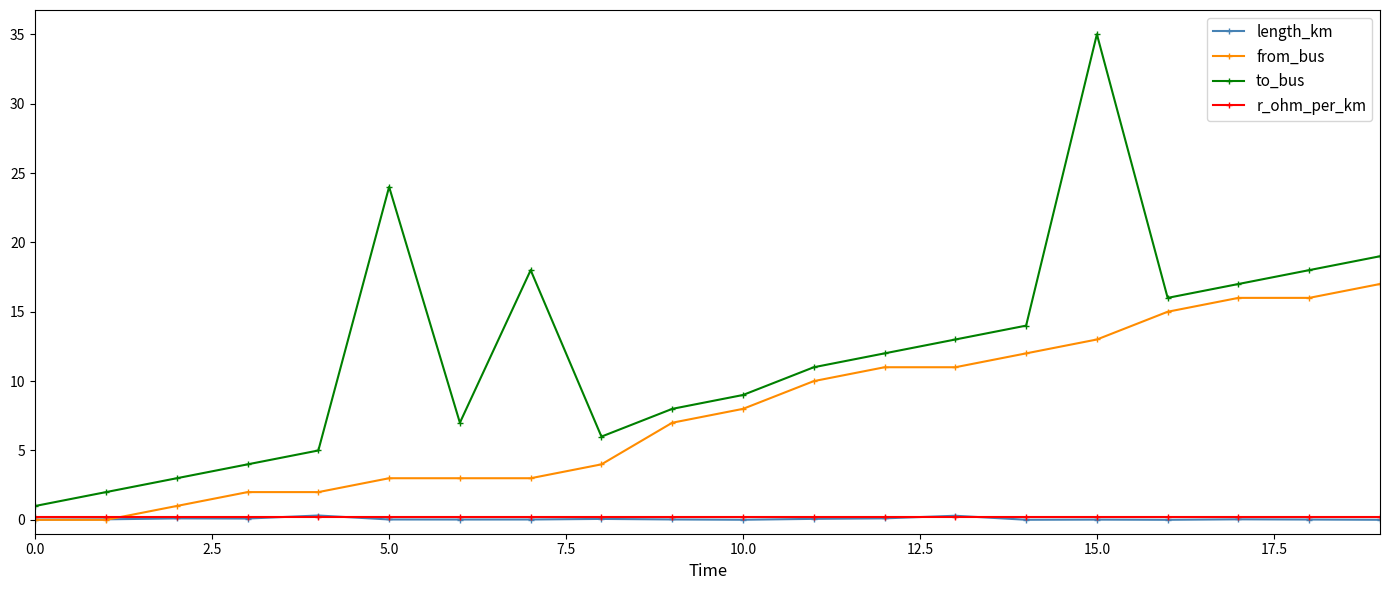

What is the value of the to_bus point at the 7th from the left?

7.0